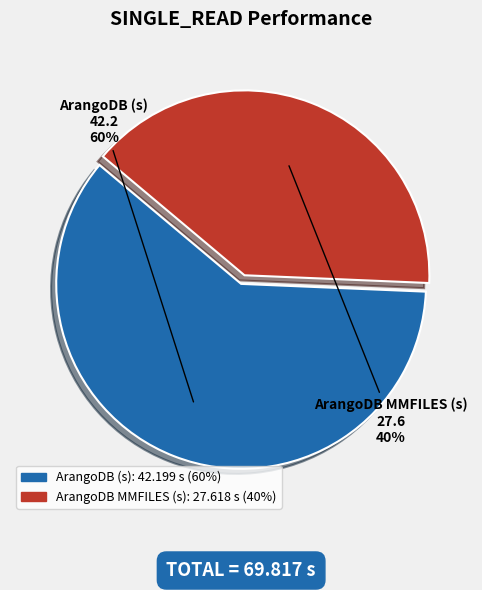

Which slice is the largest?

ArangoDB (s)